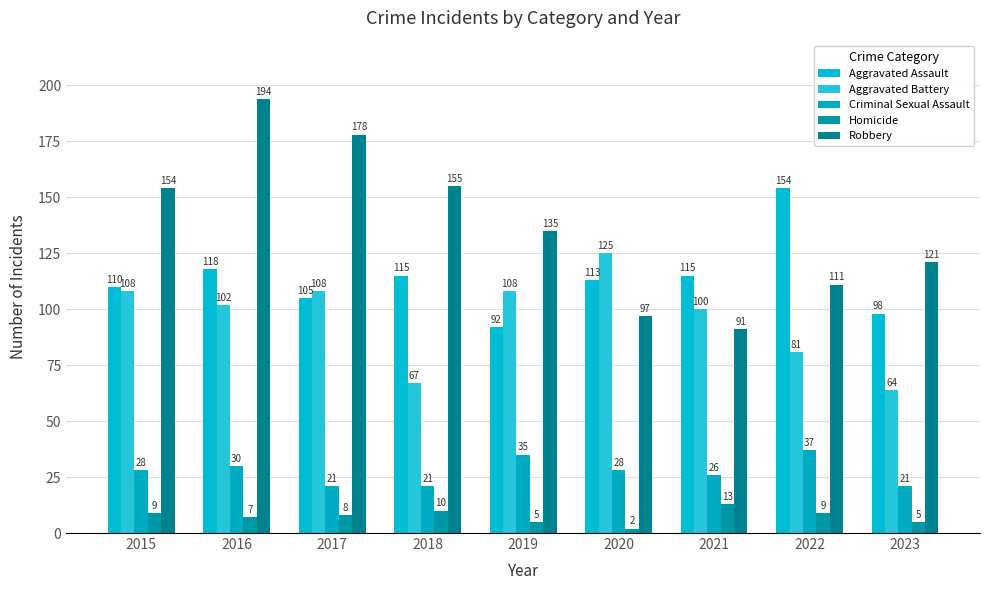

How many groups of bars are there?

9